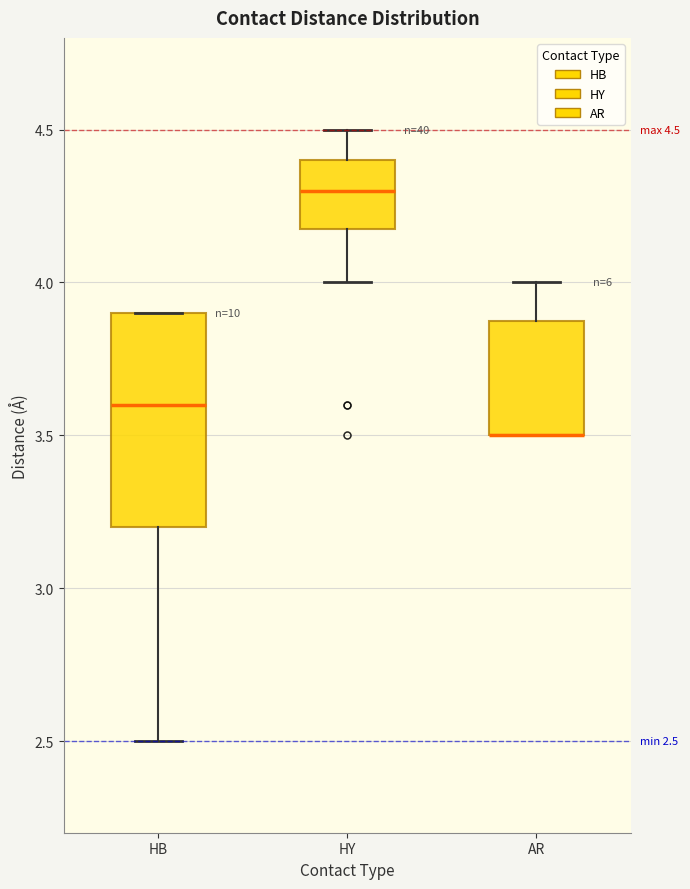

Comparing the boxes themselves (not the whiskers), which one is the tallest?

HB